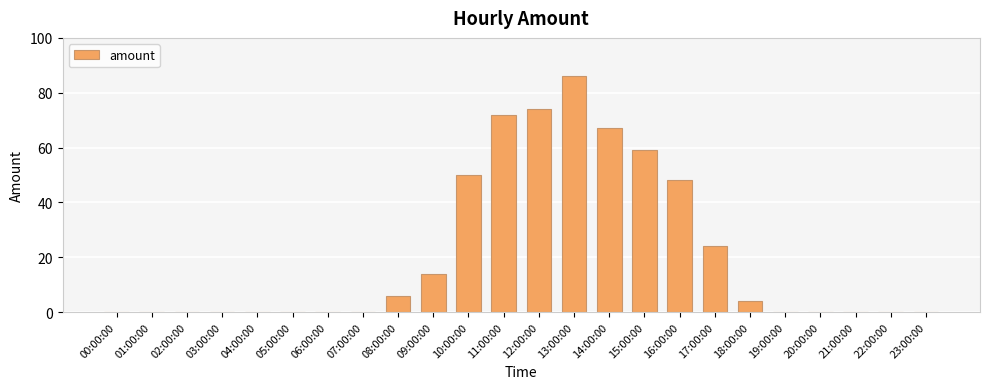

The value at 05:00:00 is 0. True or false?

True